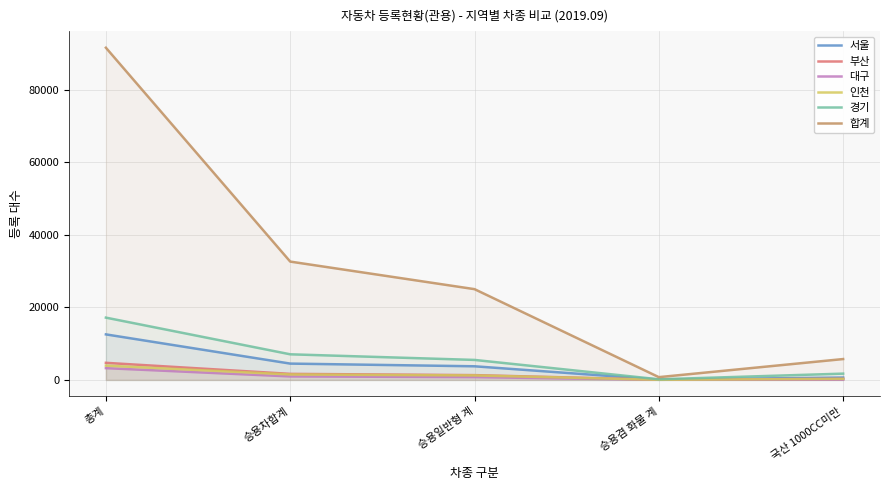

In 부산, how many points are lower than both neighbors (excluding endpoints)?

1